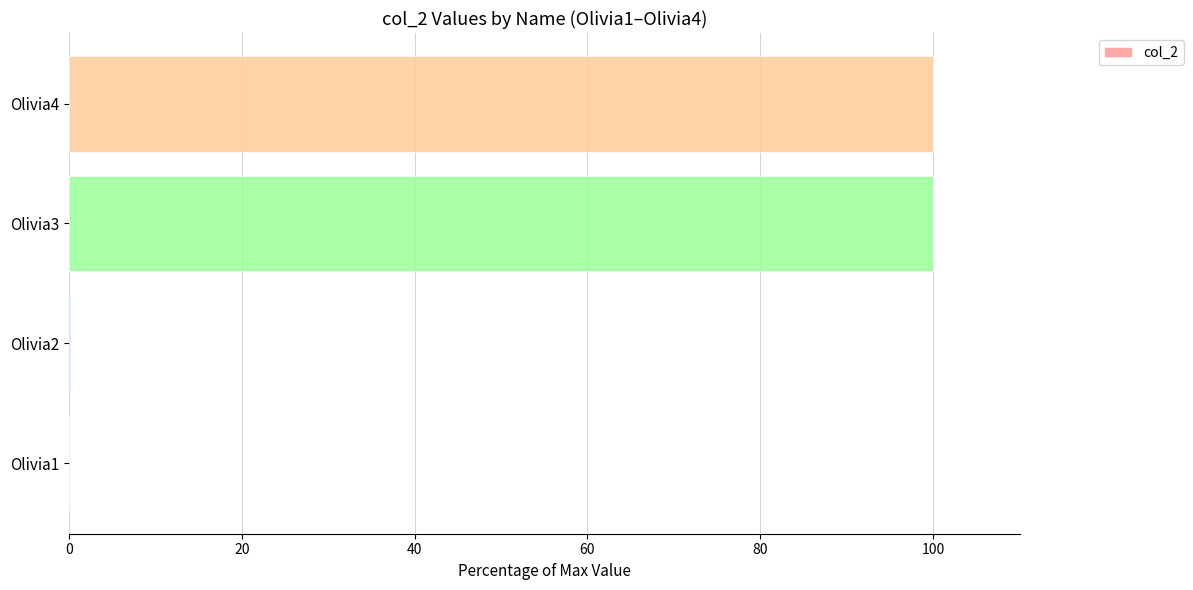

What is the maximum value shown in the chart?

100.0